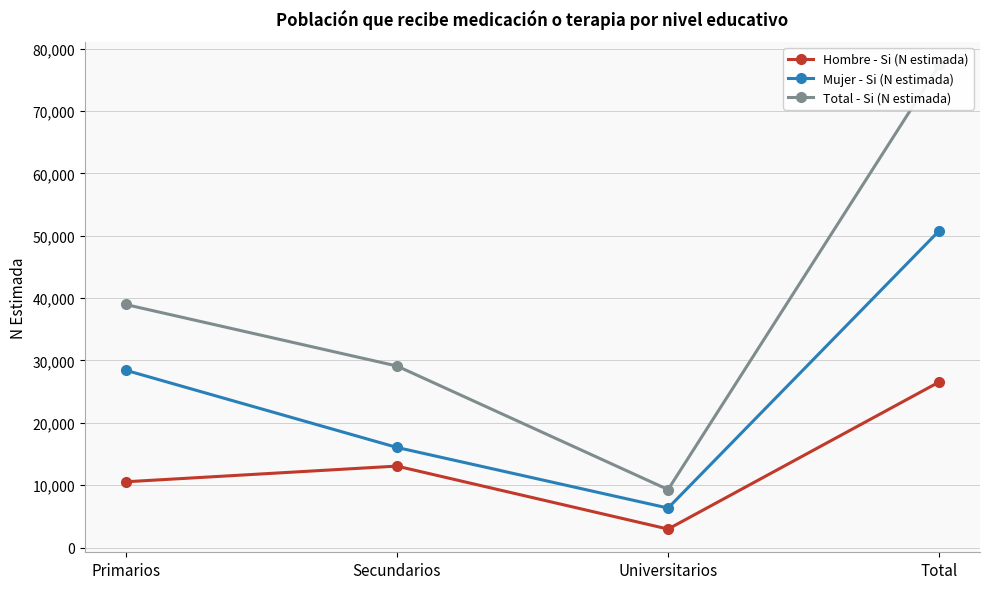

What is the label of the 3rd point from the right?

Secundarios